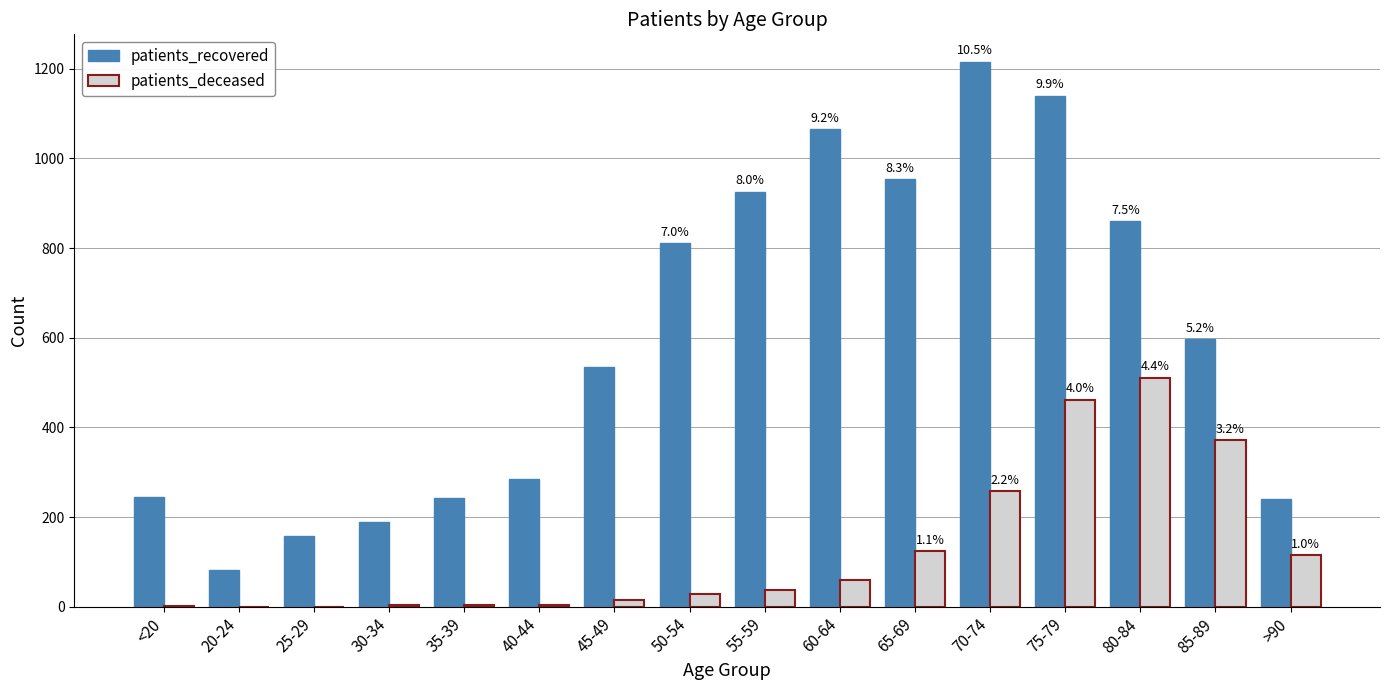

Which series has the largest total across all categories?

patients_recovered